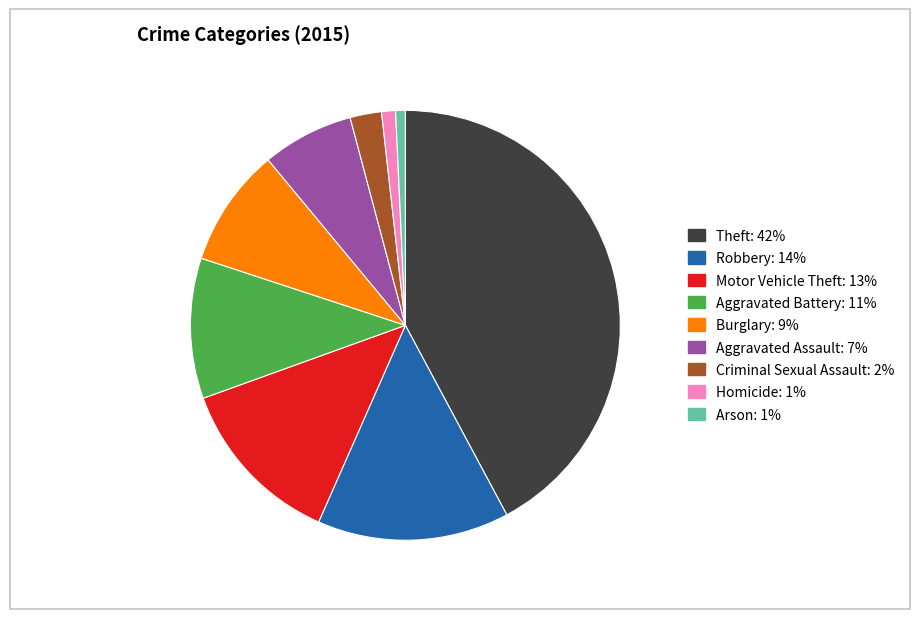

How many slices are in this pie chart?

9